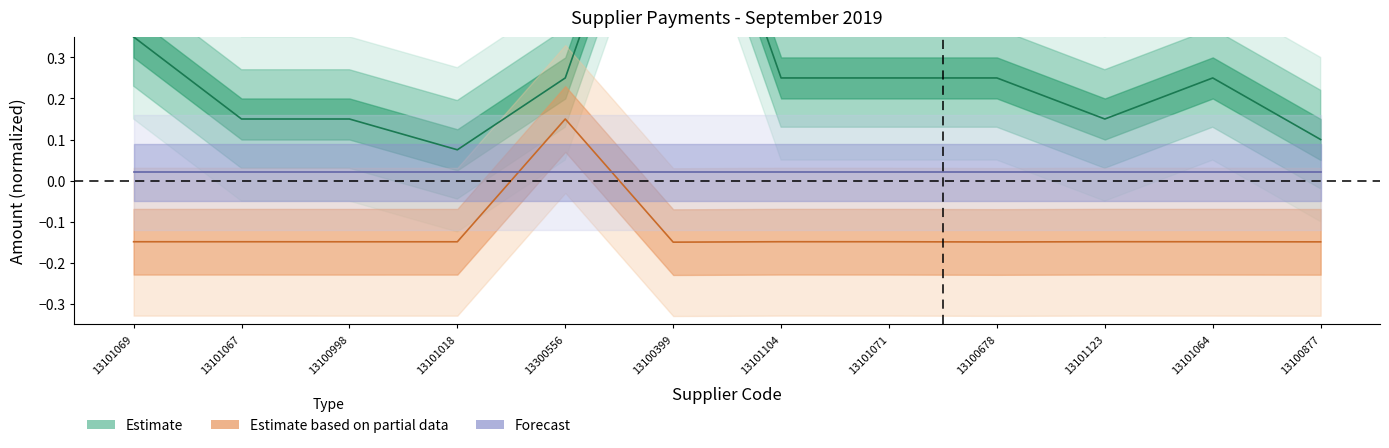

What is the difference between the Amount values at 13100998 and 13101069?

0.2